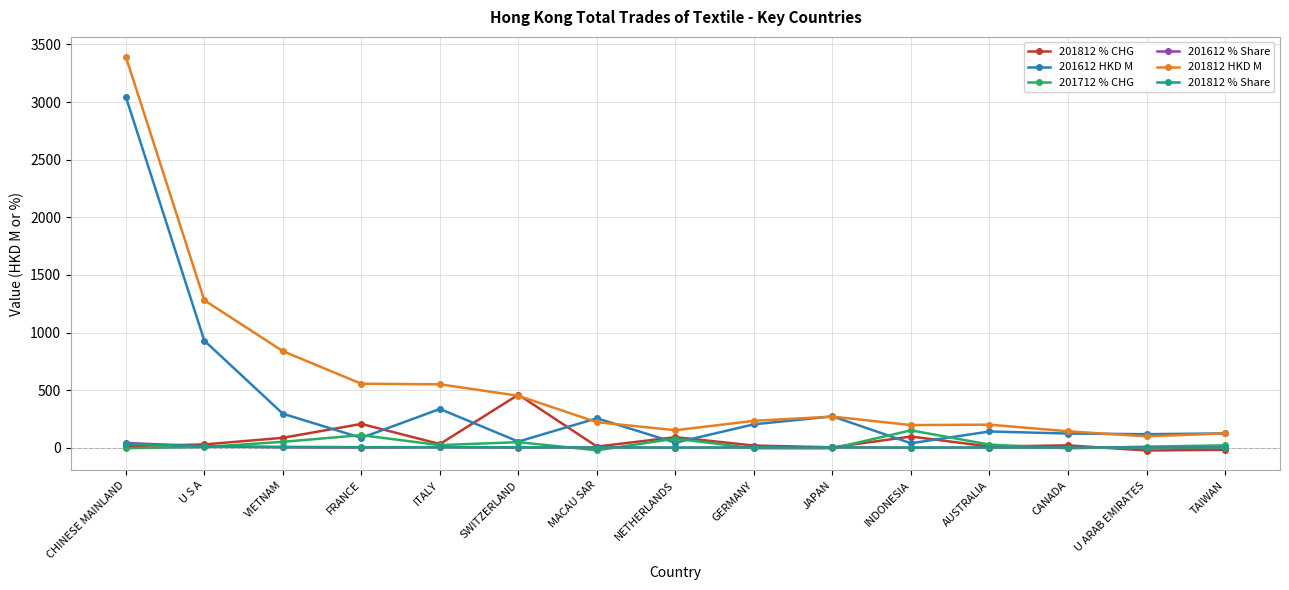

True or false: 201612 % Share has more than 0 interior local peaks.

True